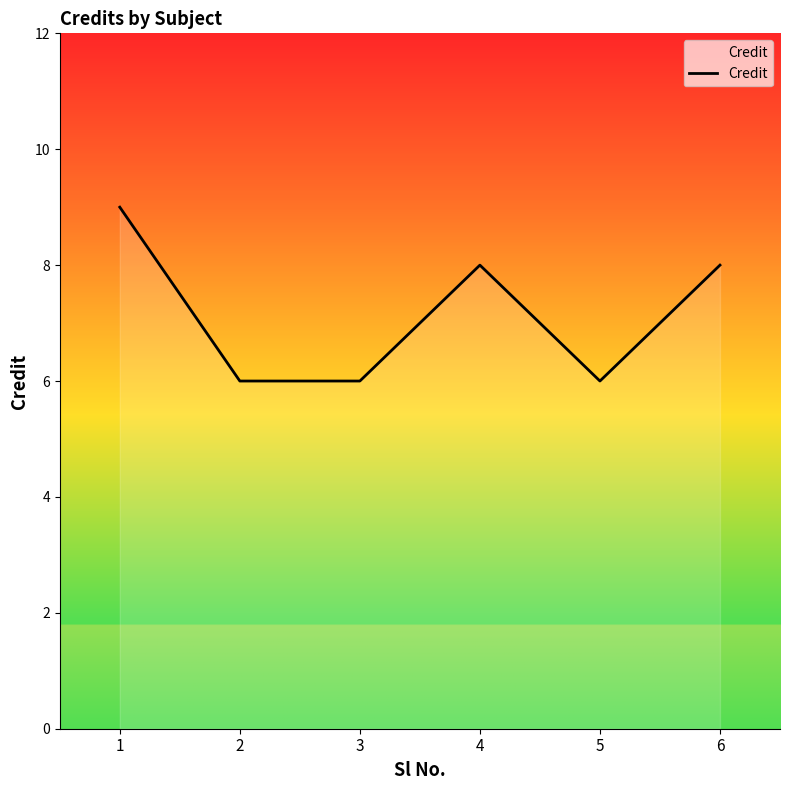

Reading left to right, extract all data points from this chart.

1=9	2=6	3=6	4=8	5=6	6=8